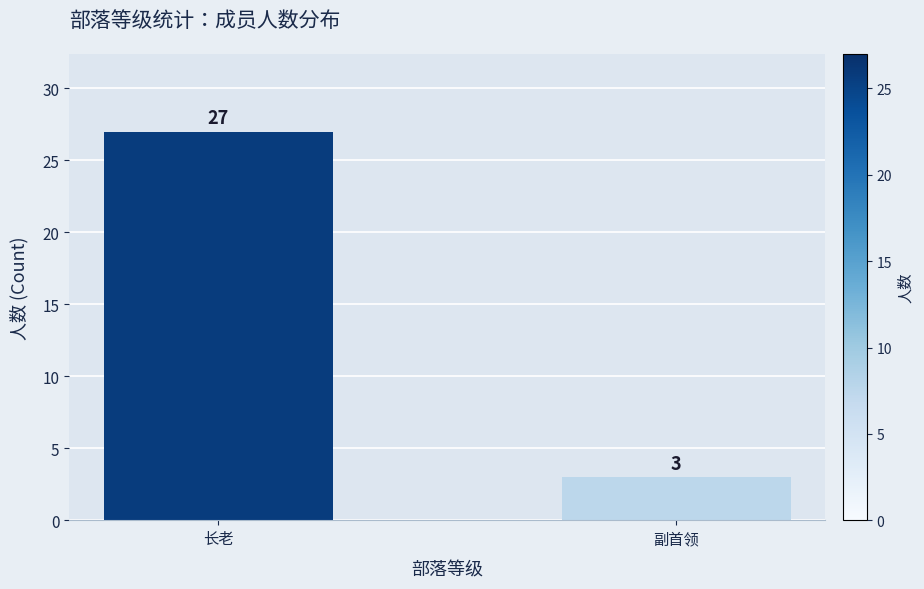

The value at 副首领 is 3. True or false?

True